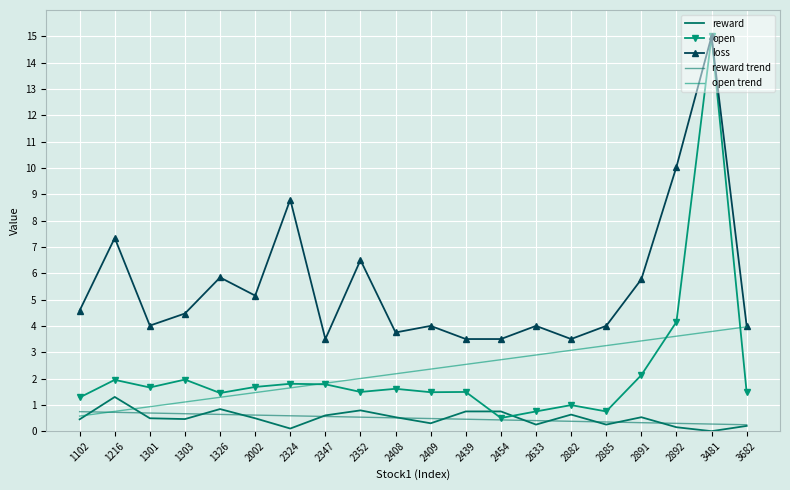

Reading left to right, transcribe all the data shown in this chart.

reward: 0.5	1.3	0.5	0.5	0.8	0.5	0.1	0.6	0.8	0.5	0.3	0.8	0.8	0.2	0.6	0.2	0.5	0.1	0.0	0.2
open: 1.3	1.9	1.7	2.0	1.4	1.7	1.8	1.8	1.5	1.6	1.5	1.5	0.5	0.8	1.0	0.8	2.1	4.2	15.0	1.5
loss: 4.6	7.3	4.0	4.5	5.8	5.2	8.8	3.5	6.5	3.8	4.0	3.5	3.5	4.0	3.5	4.0	5.8	10.0	15.0	4.0
reward trend: 0.7	0.7	0.7	0.7	0.6	0.6	0.6	0.6	0.5	0.5	0.5	0.5	0.4	0.4	0.4	0.3	0.3	0.3	0.3	0.2
open trend: 0.6	0.8	0.9	1.1	1.3	1.5	1.6	1.8	2.0	2.2	2.4	2.5	2.7	2.9	3.1	3.3	3.4	3.6	3.8	4.0